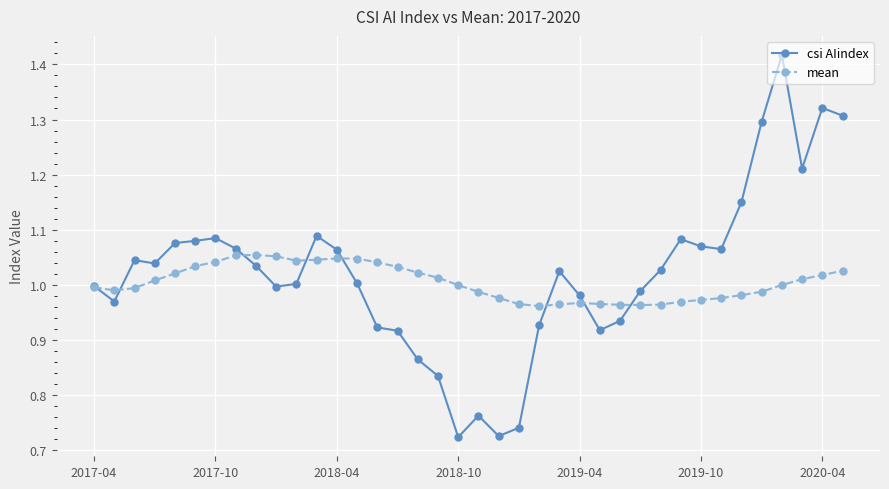

True or false: csi AIindex has more than 1 points higher than both neighbors.

True